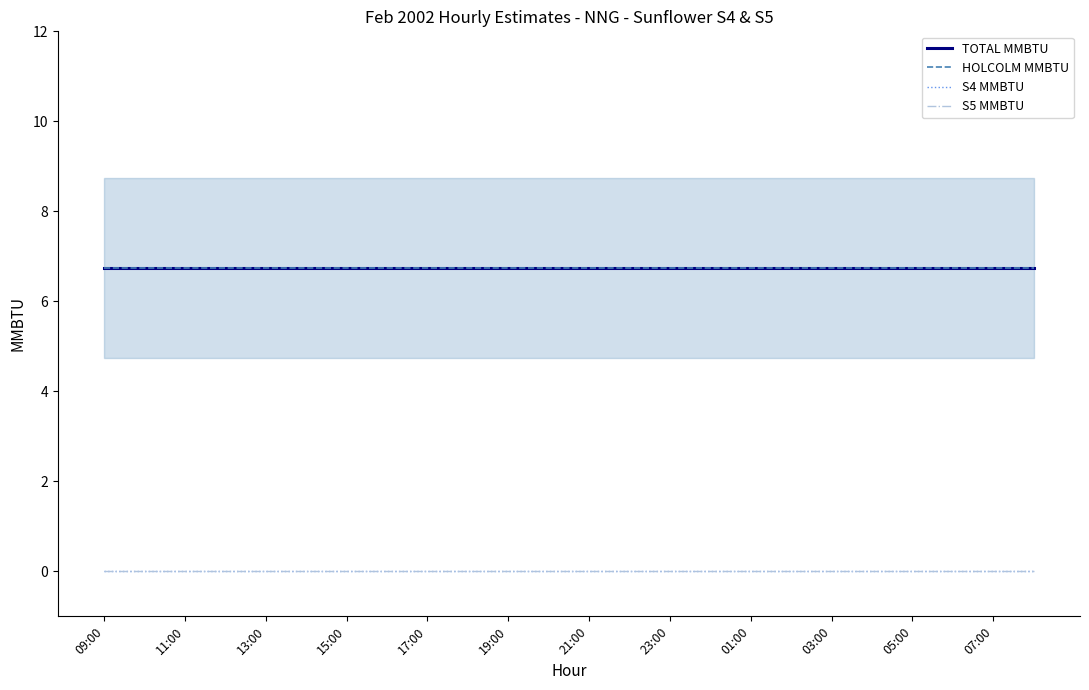

Rank the series at 19:00 from lowest to highest value.

S4 MMBTU, S5 MMBTU, TOTAL MMBTU, HOLCOLM MMBTU